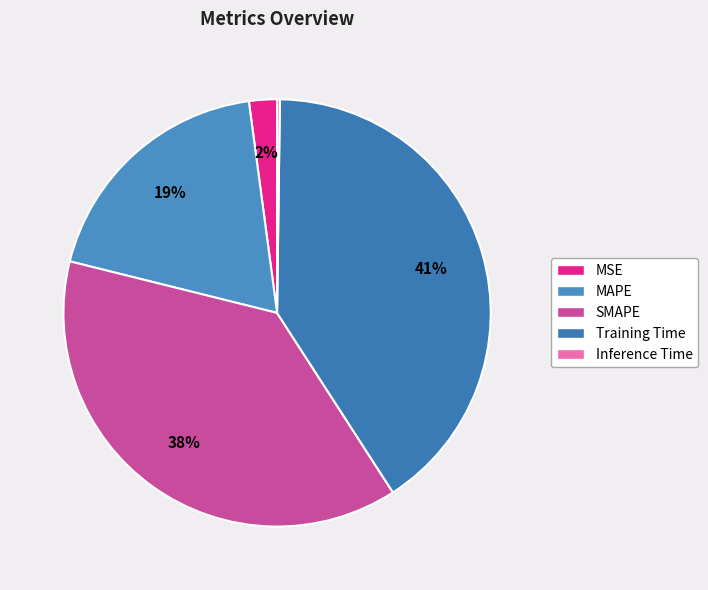

What is the largest slice in the pie chart?

Training Time